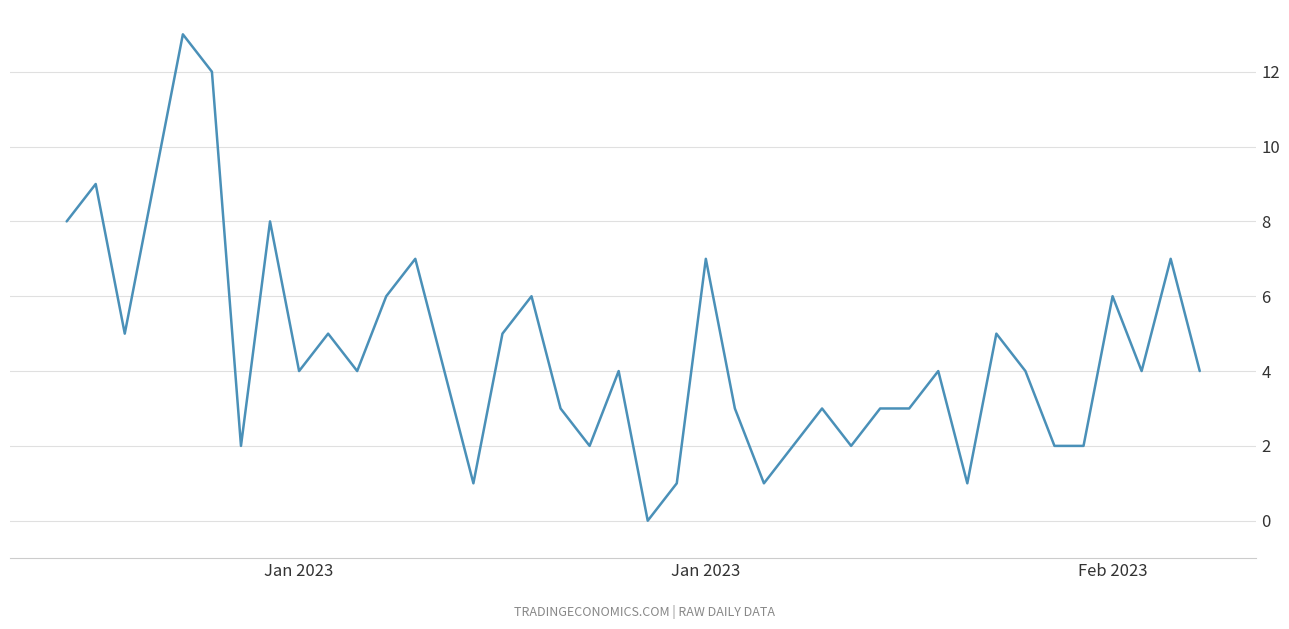

What is the greatest value displayed?

13